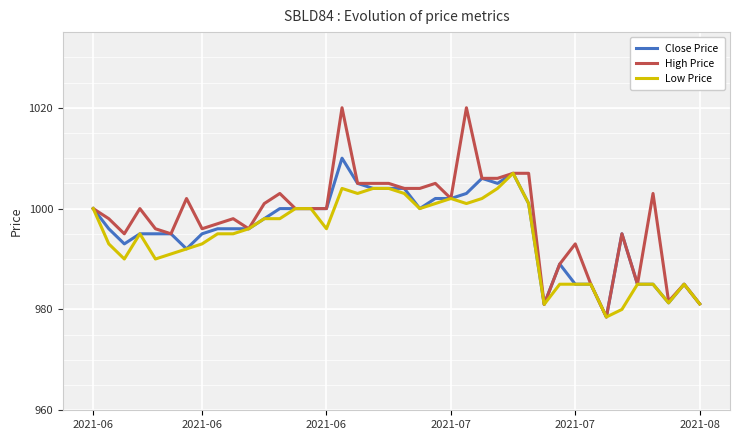

Which series has the largest range (max minus min)?

High Price